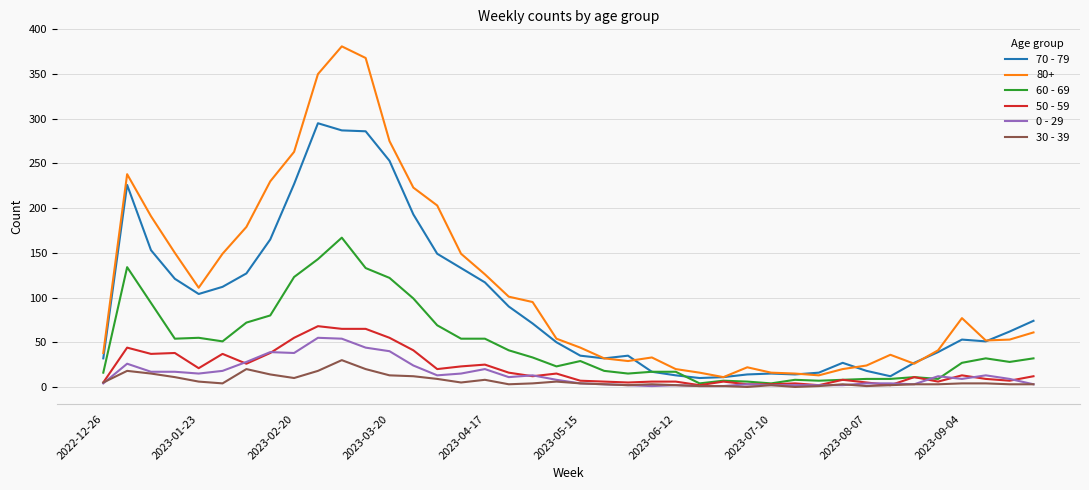

What are all the series names shown in the legend?

70 - 79, 80+, 60 - 69, 50 - 59, 0 - 29, 30 - 39